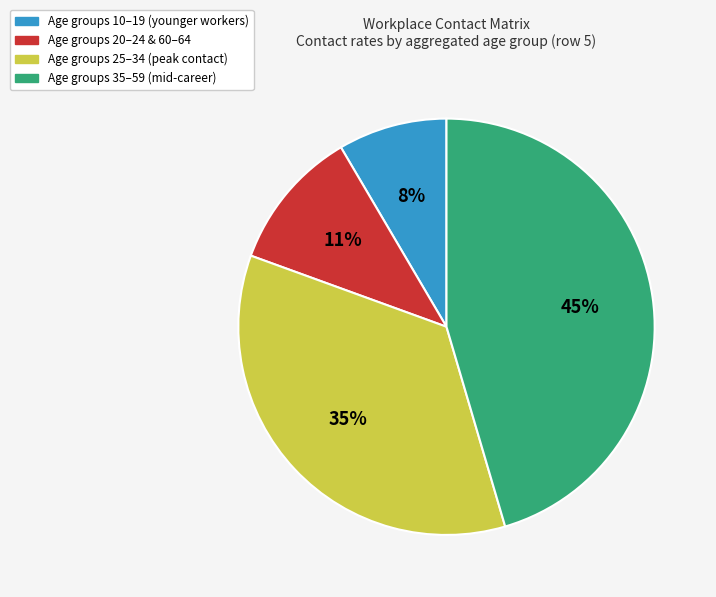

Is there any slice that represents more than half of the pie?

No